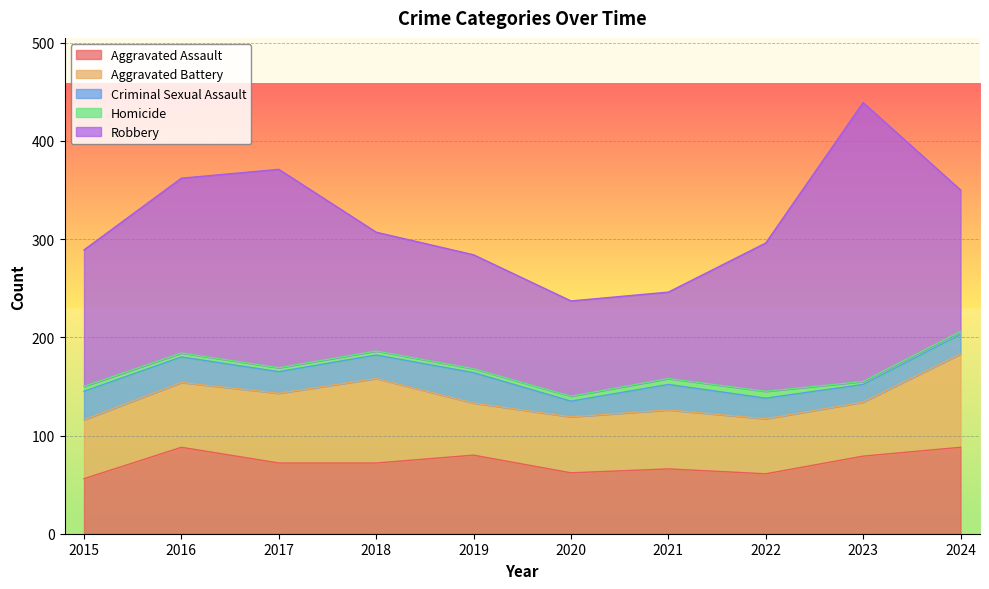

Which label corresponds to the largest value in the chart?

2023